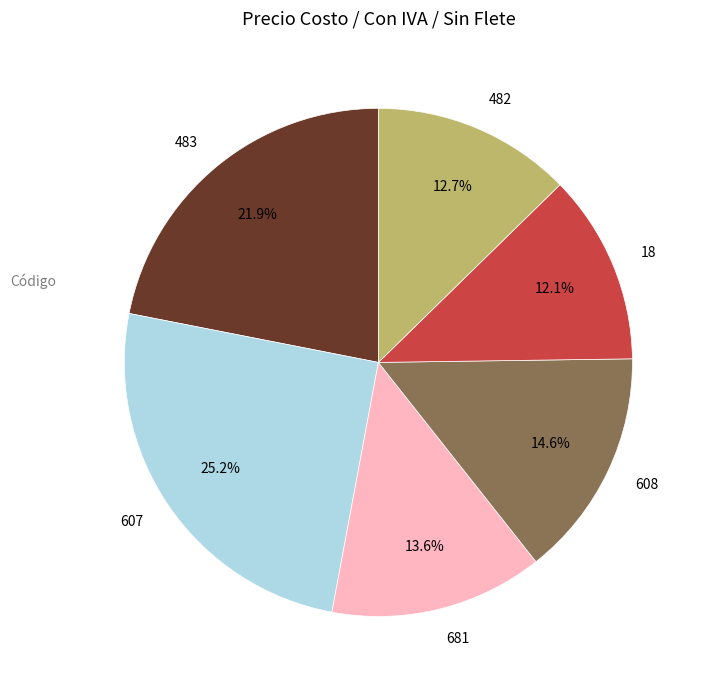

Is it true that 483 is 34% of the pie?

False